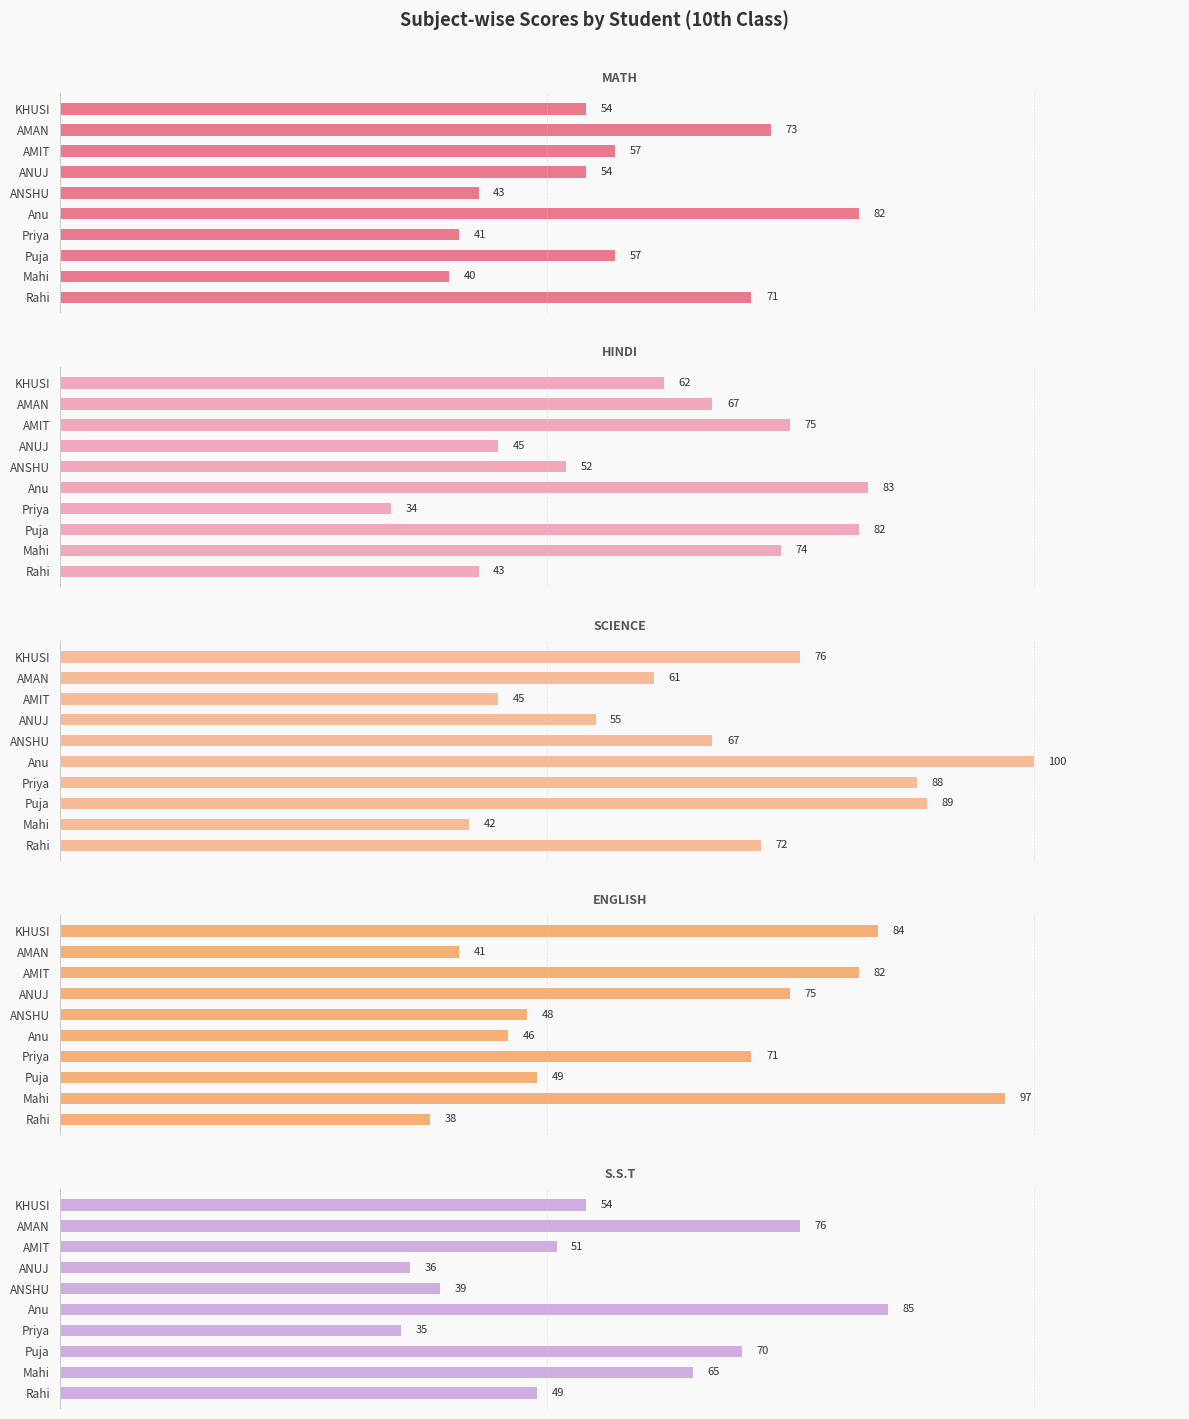

The value of ENGLISH at ANSHU is 66. True or false?

False